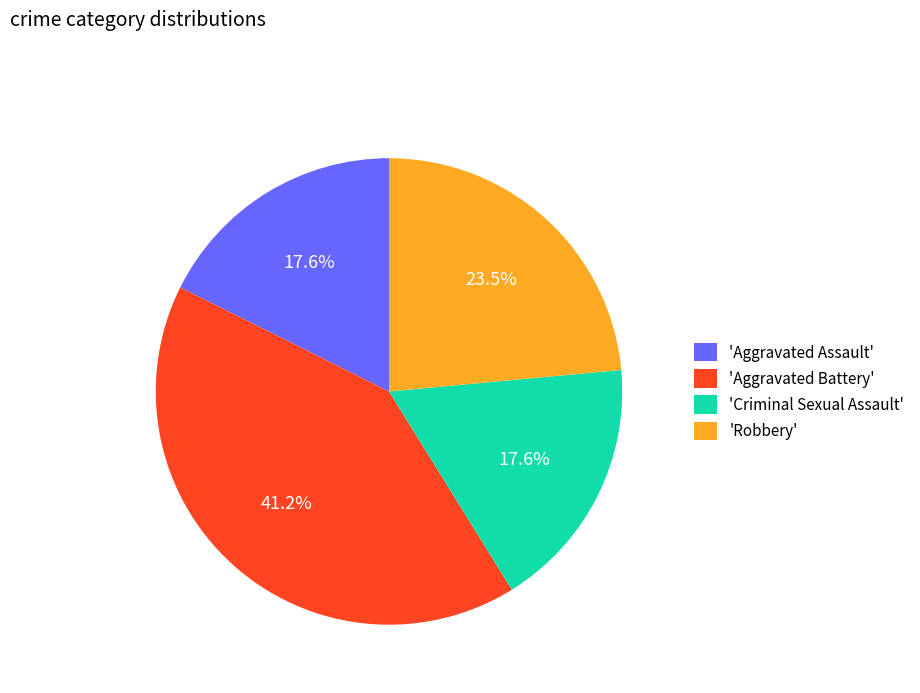

To the nearest percent, what is the average slice percentage?

25%